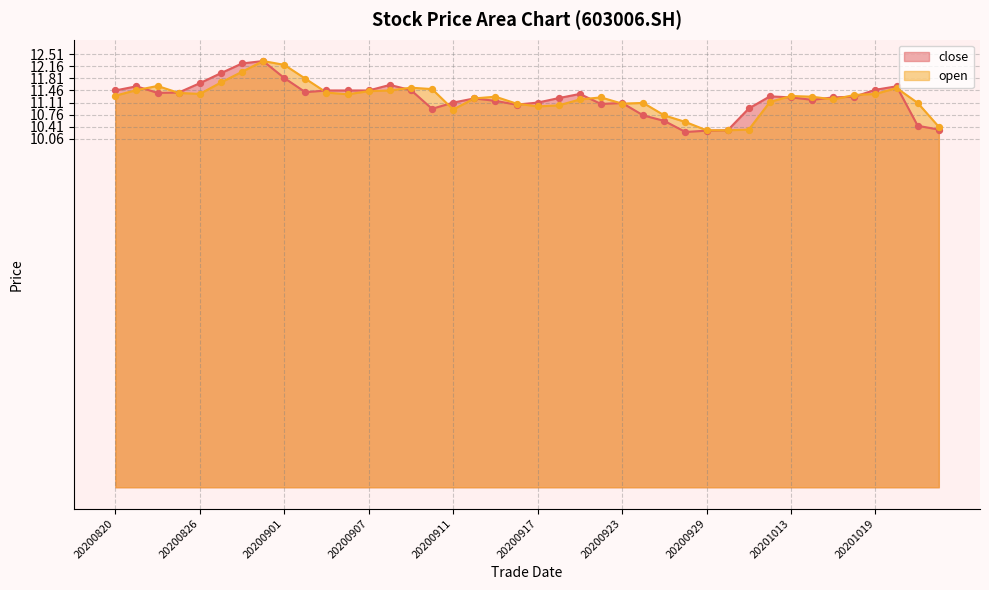

What is the total value across all series at 20201009?

21.3